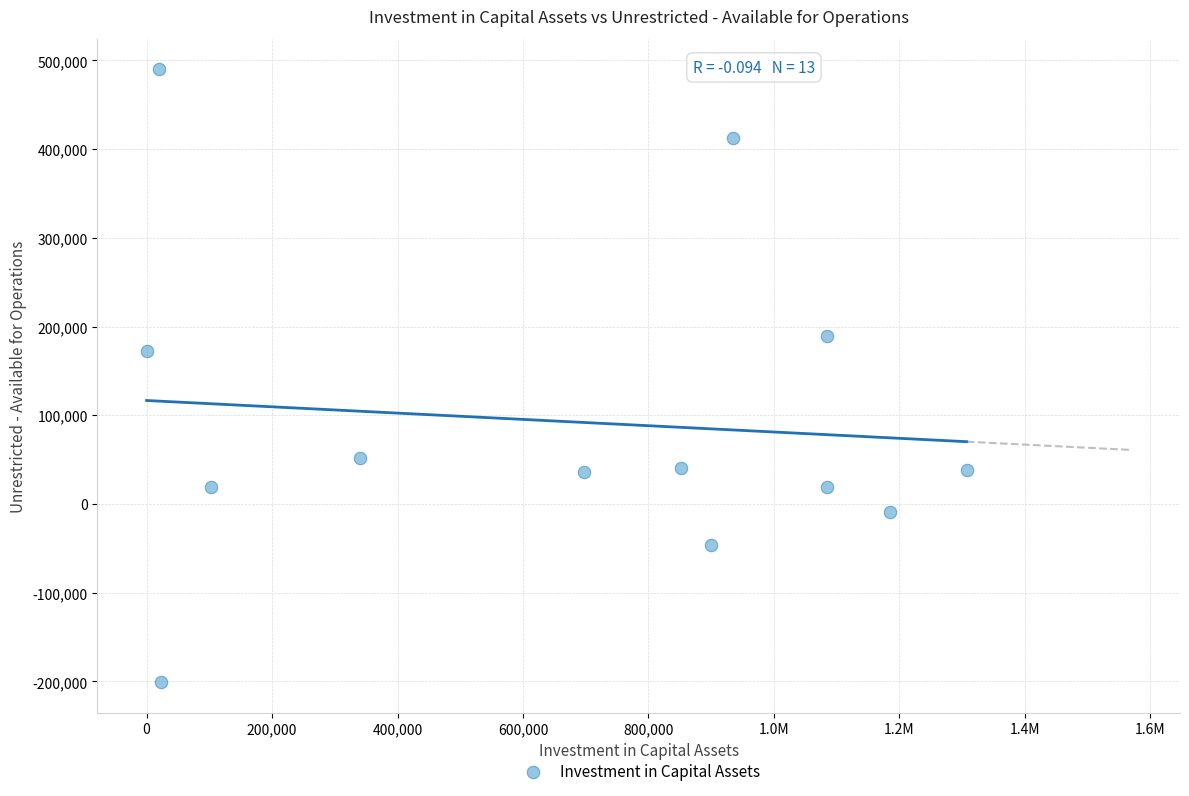

What is the range of X values (max minus min)?

1307549